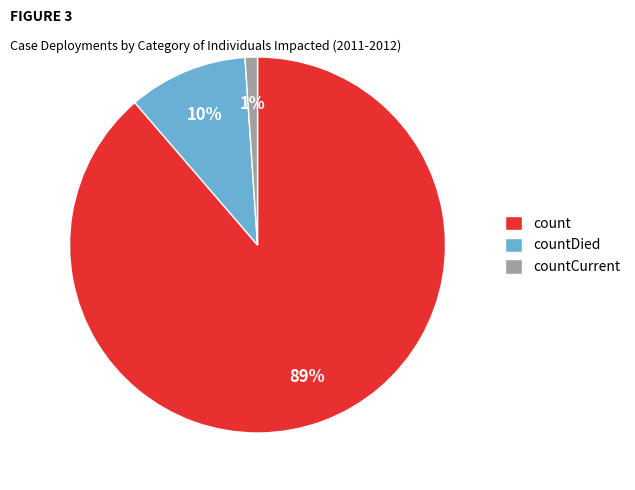

What is the smallest slice in the pie chart?

countCurrent